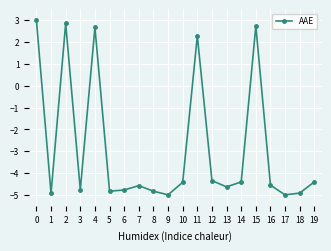

How many interior local peaks (higher than both neighbors) does the data have?

5